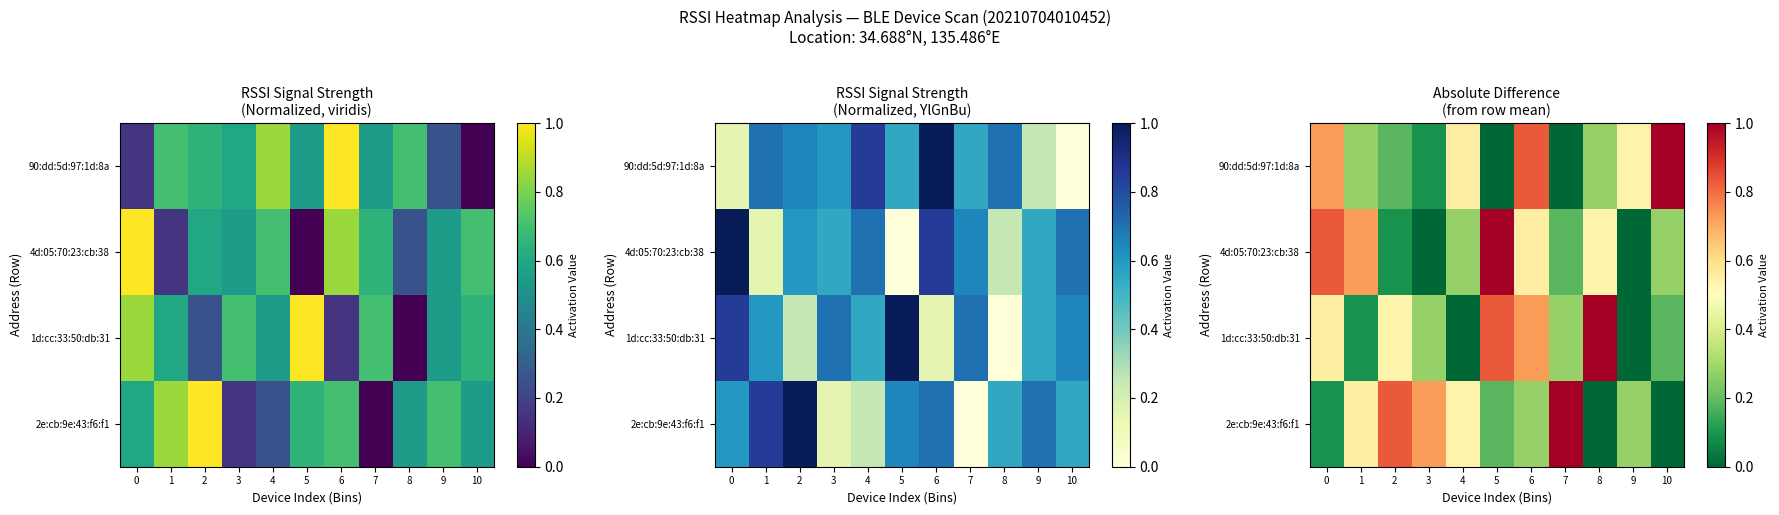

What is the difference between the maximum and minimum values in the 4d:05:70:23:cb:38 series?

1.0